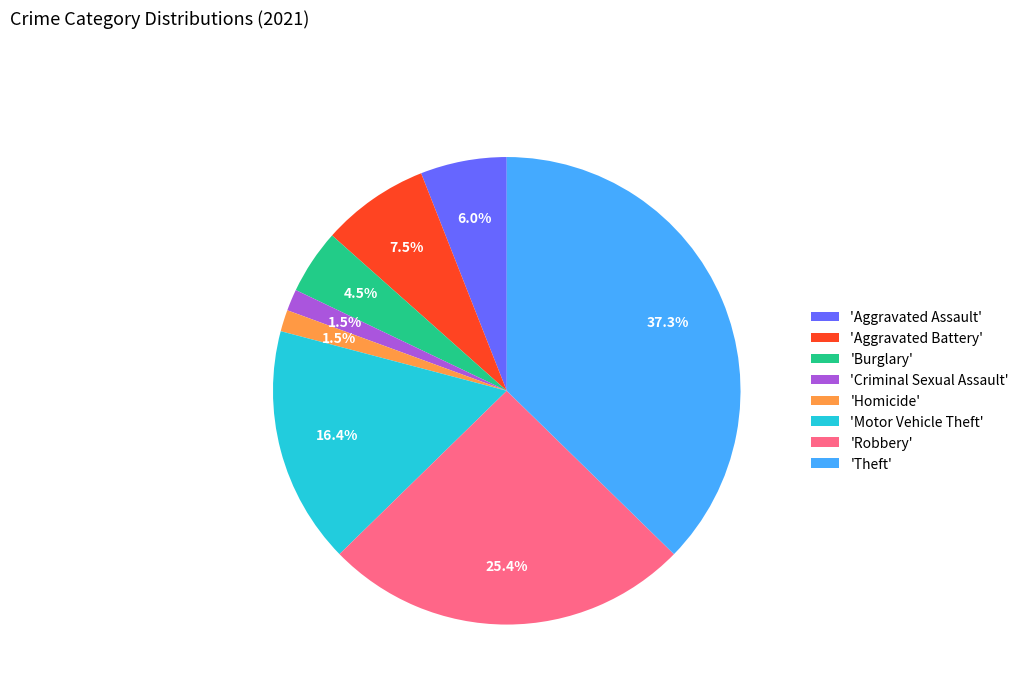

Does 'Robbery' account for over 50% of the chart?

No